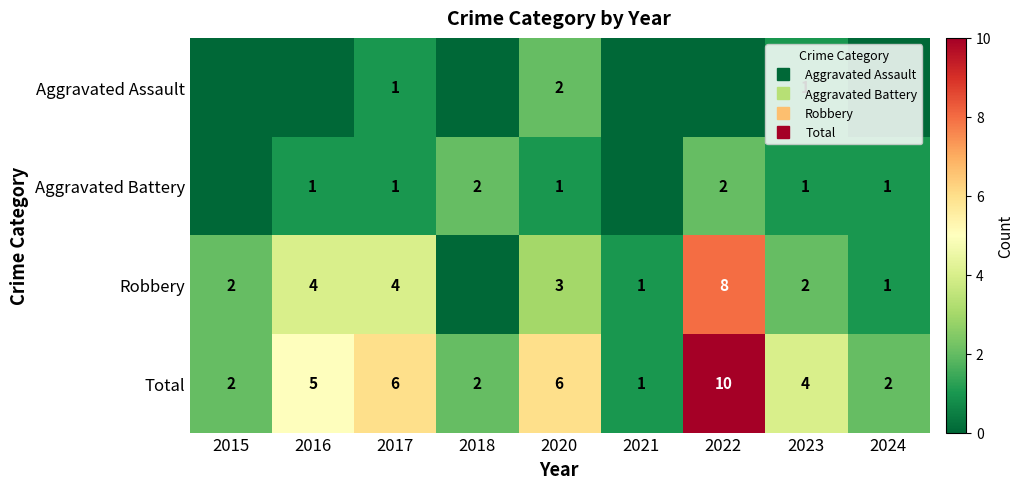

What is the average value of the Robbery series?

3